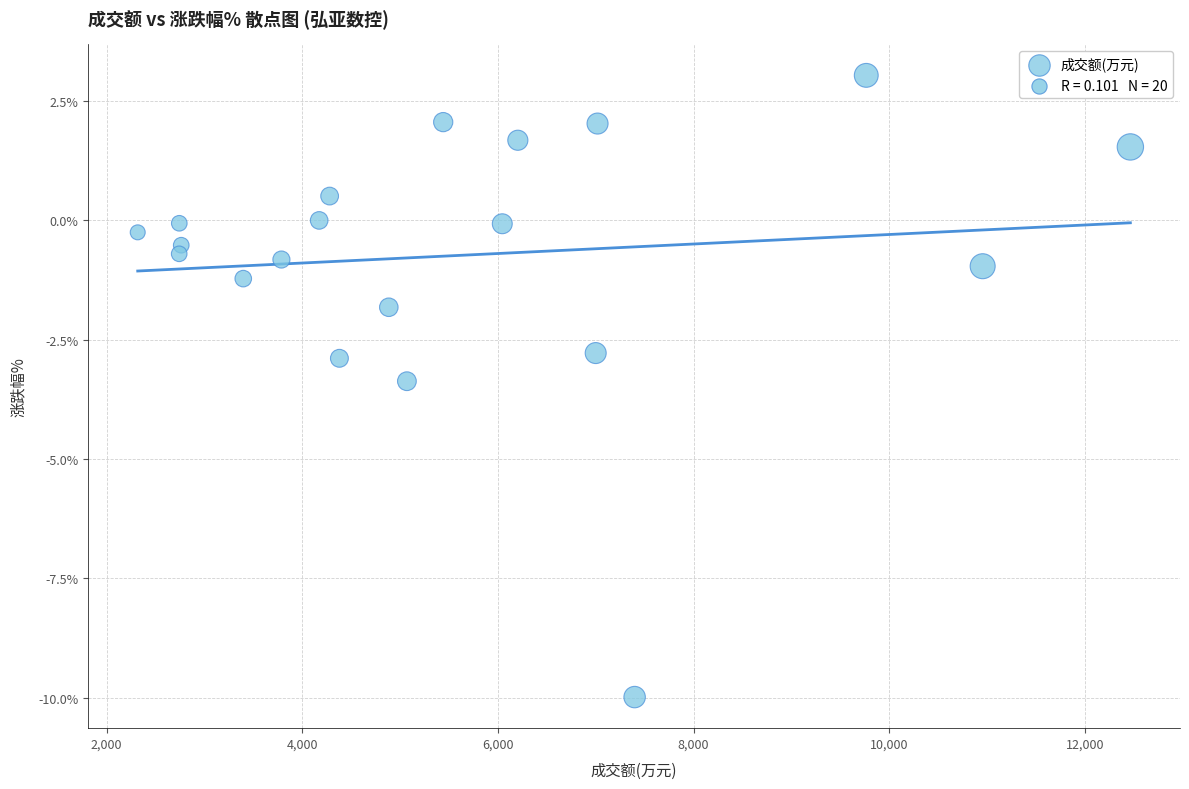

What is the range of Y values (max minus min)?

13.0